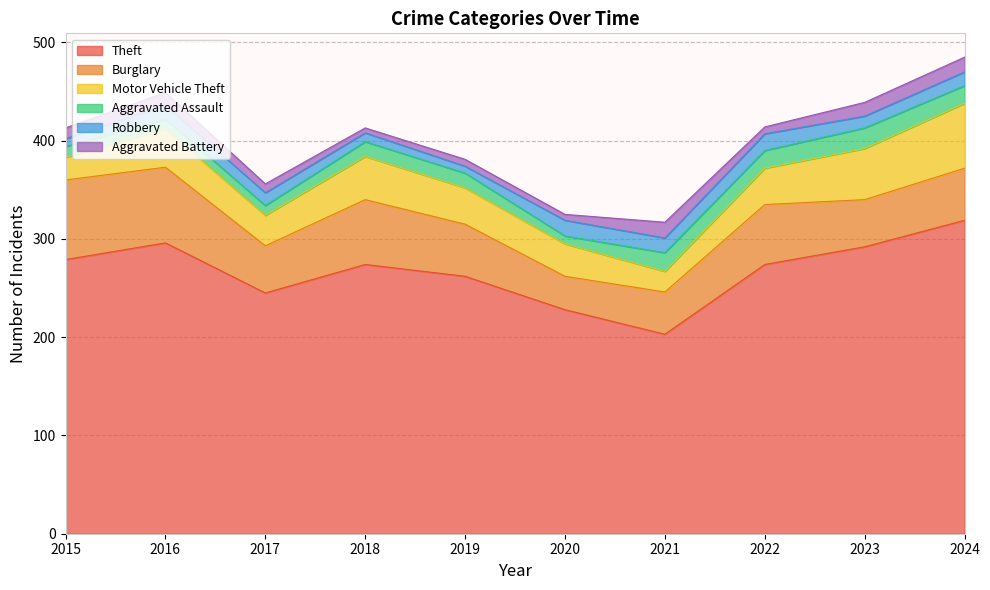

Reading right to left, extract all data points from this chart.

Theft: 319	292	274	203	228	262	274	245	296	279
Burglary: 53	48	61	43	34	53	66	48	77	81
Motor Vehicle Theft: 66	52	37	21	33	37	44	31	39	23
Aggravated Assault: 18	21	18	19	8	15	15	10	10	11
Robbery: 14	12	17	15	16	7	9	13	14	8
Aggravated Battery: 15	14	7	16	6	7	5	9	13	11